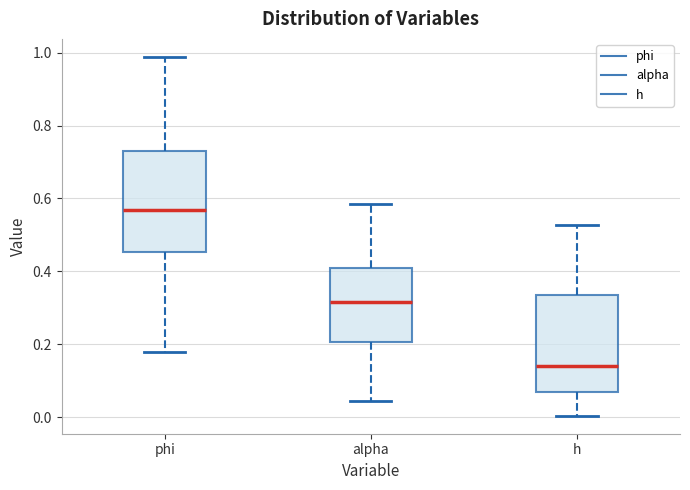

Reading left to right, read every box against the y-axis: the position of its median line, the range the box covers, and the ends of its whiskers. The values are not printed on the chart, so give them approximately, as read against the axis.

phi: median 0.56, box 0.46 to 0.72, whiskers 0.18 to 0.98
alpha: median 0.32, box 0.20 to 0.40, whiskers 0.04 to 0.58
h: median 0.14, box 0.06 to 0.34, whiskers 0.00 to 0.52